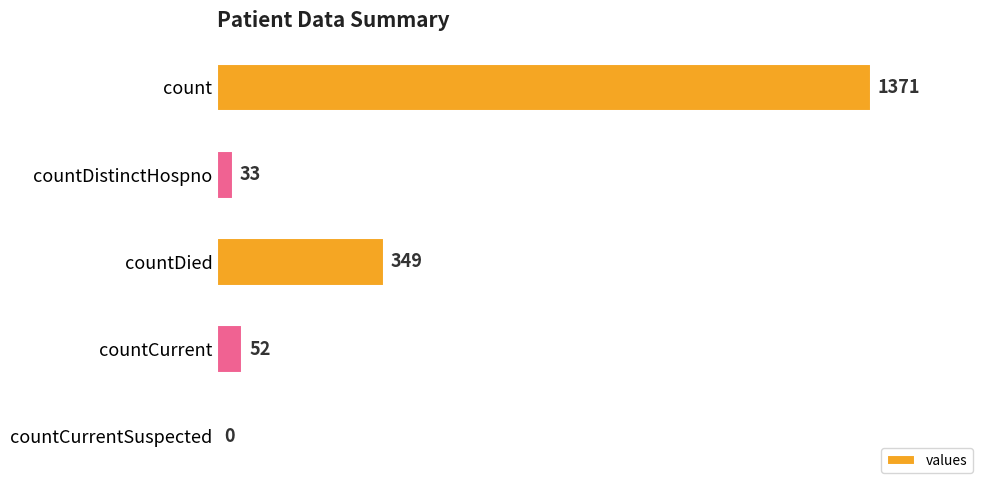

What is the sum of the values at countDied and countCurrent?

401